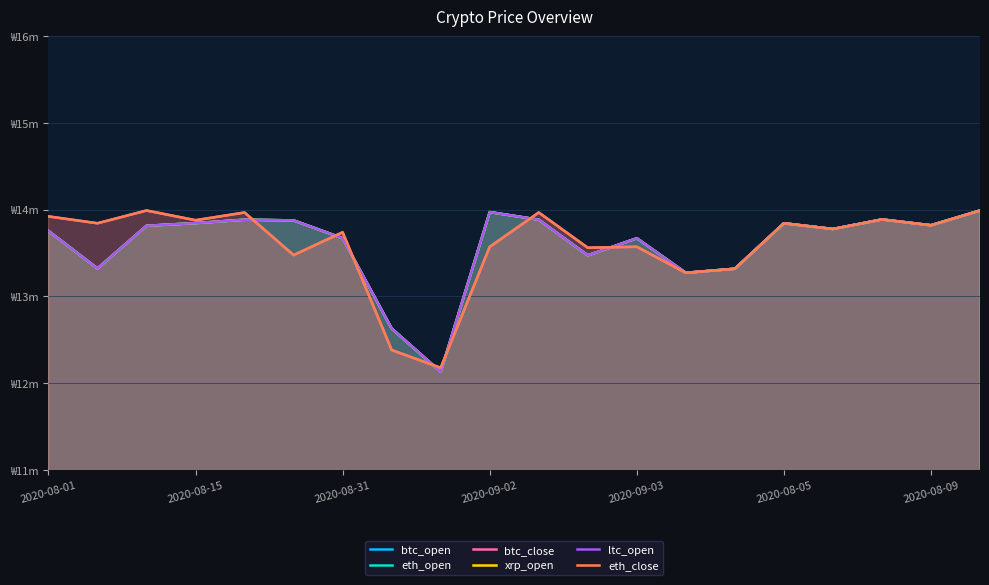

True or false: xrp_open has more than 0 points higher than both neighbors.

True